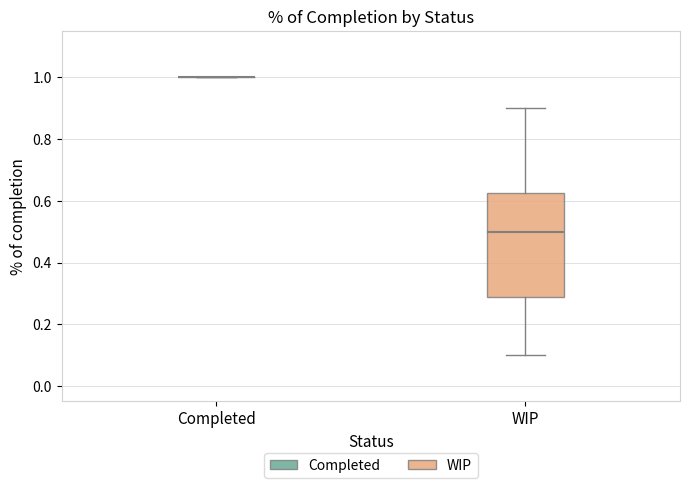

Reading left to right, read every box against the y-axis: the position of its median line, the range the box covers, and the ends of its whiskers. The values are not printed on the chart, so give them approximately, as read against the axis.

Completed: box collapsed to a line at 1.00, whiskers 1.00 to 1.00
WIP: median 0.50, box 0.28 to 0.62, whiskers 0.10 to 0.90